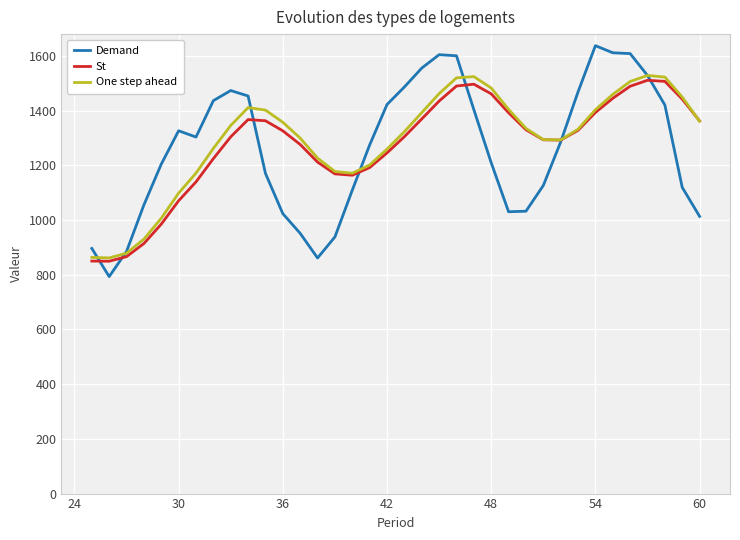

What is the maximum value for Demand?

1637.0